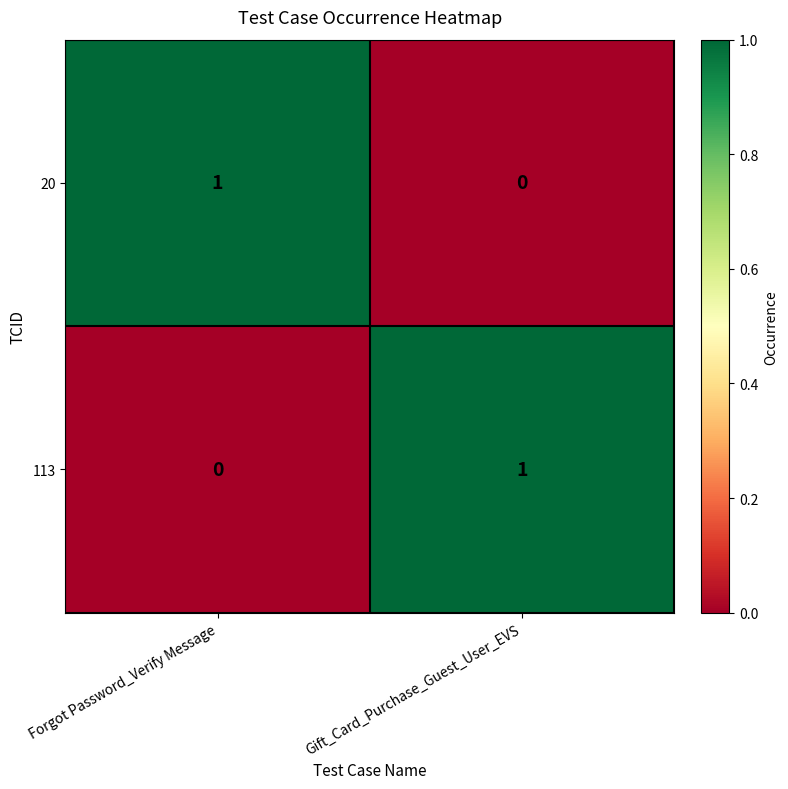

Is it true that 113 equals 0 at Forgot Password_Verify Message?

True